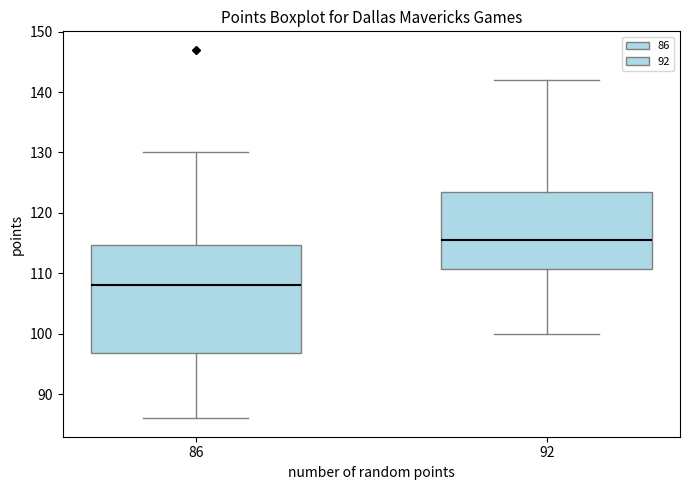

Which box is the tallest, from its lower edge to its upper edge?

86